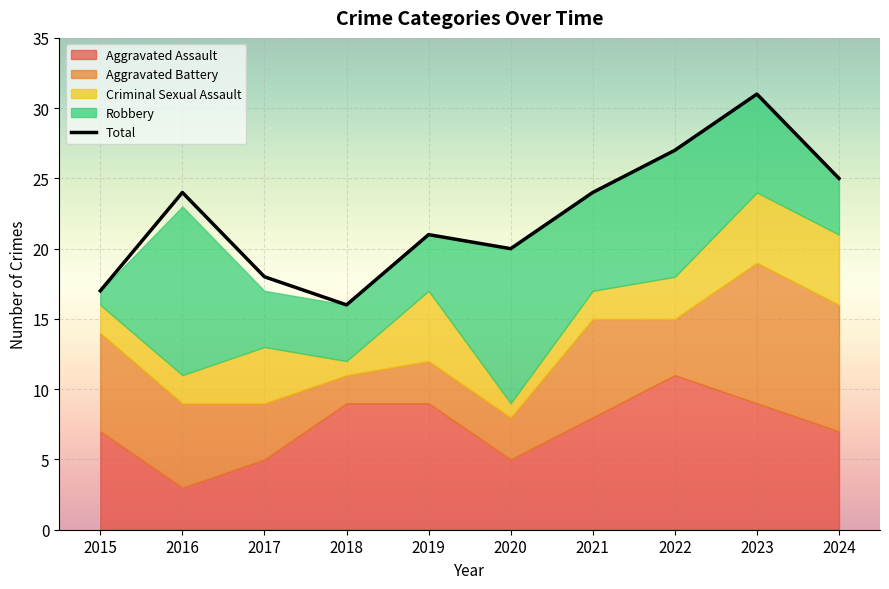

Rank the categories by Aggravated Battery value from highest to lowest.

2023, 2024, 2015, 2021, 2016, 2017, 2022, 2019, 2020, 2018